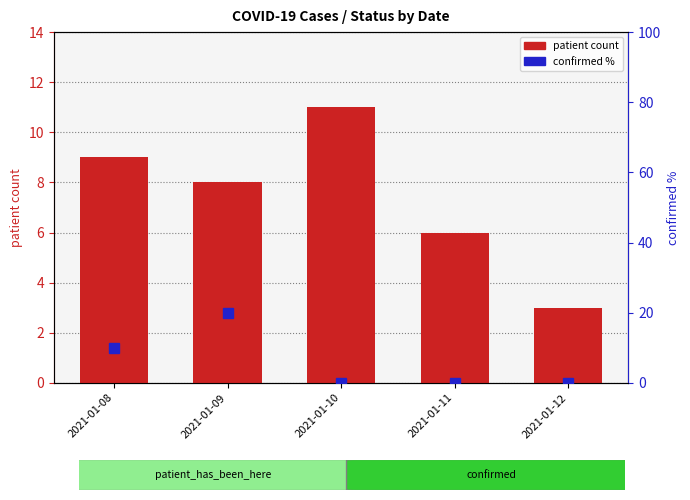

Which category has the highest value in the patient count series?

2021-01-10